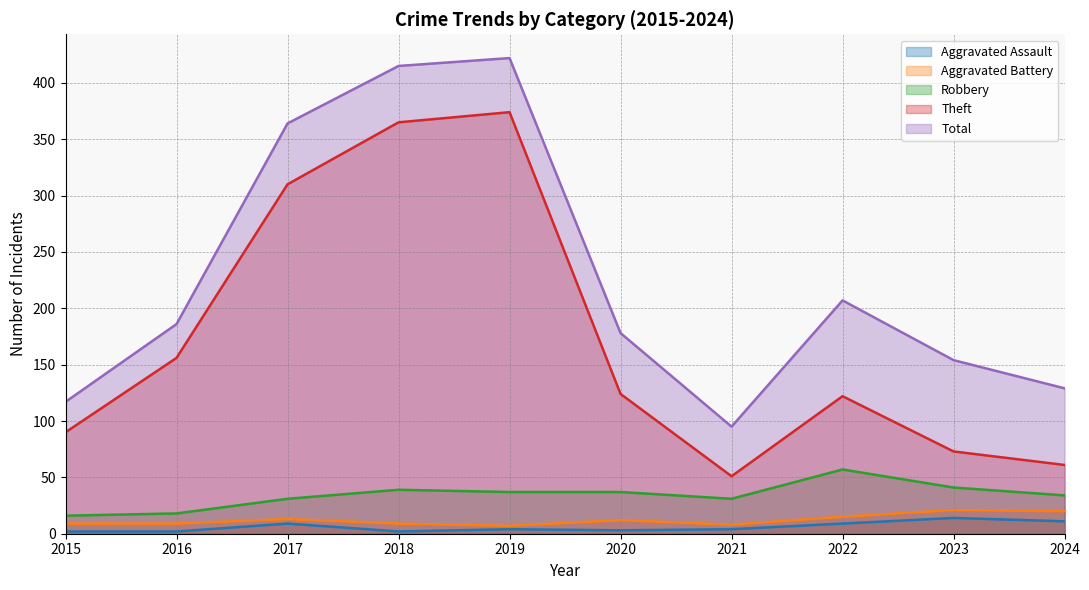

Reading right to left, list all the values displayed in this chart.

Aggravated Assault: 2024=11	2023=14	2022=9	2021=4	2020=3	2019=4	2018=2	2017=9	2016=2	2015=2
Aggravated Battery: 2024=20	2023=21	2022=15	2021=8	2020=12	2019=7	2018=9	2017=13	2016=9	2015=9
Robbery: 2024=34	2023=41	2022=57	2021=31	2020=37	2019=37	2018=39	2017=31	2016=18	2015=16
Theft: 2024=61	2023=73	2022=122	2021=51	2020=124	2019=374	2018=365	2017=310	2016=156	2015=90
Total: 2024=129	2023=154	2022=207	2021=95	2020=178	2019=422	2018=415	2017=364	2016=186	2015=117